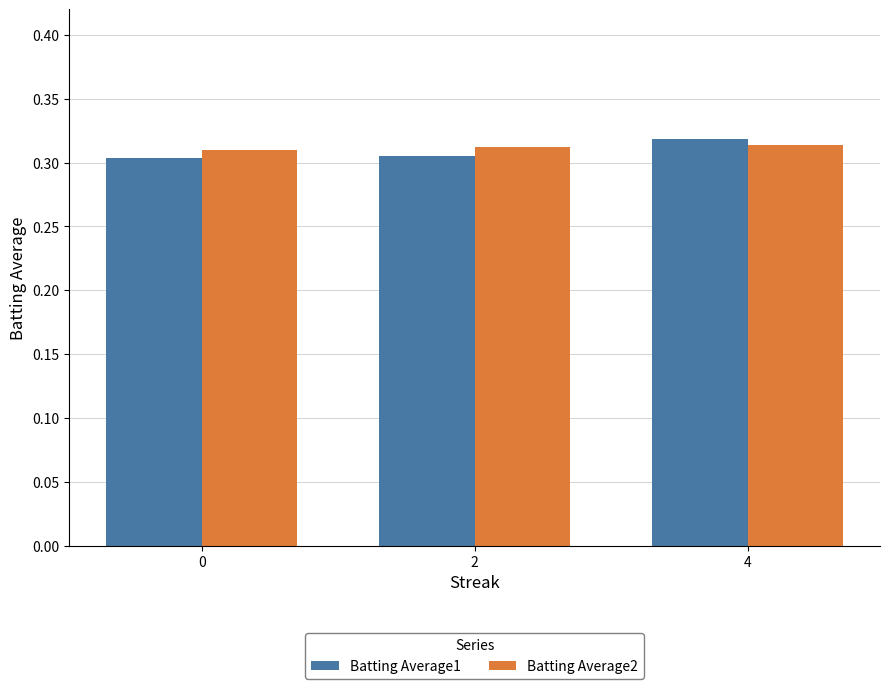

What is the sum of all Batting Average1 values?

0.9